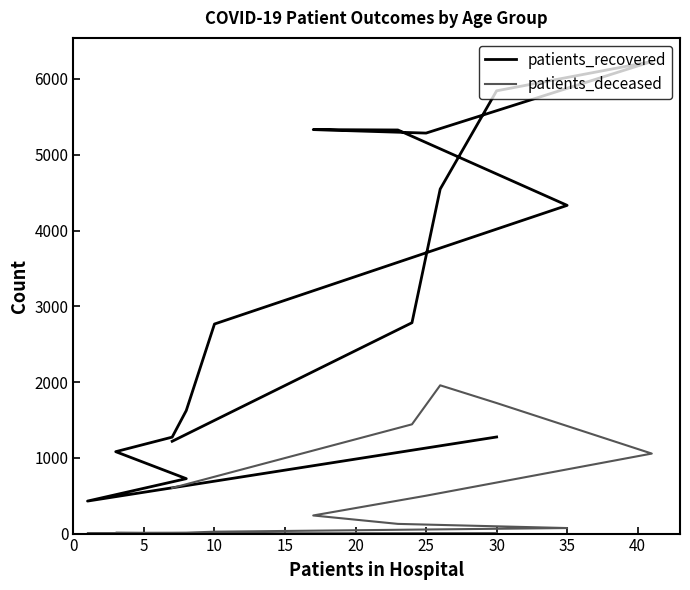

Rank the series at 15 from lowest to highest value.

patients_deceased, patients_recovered